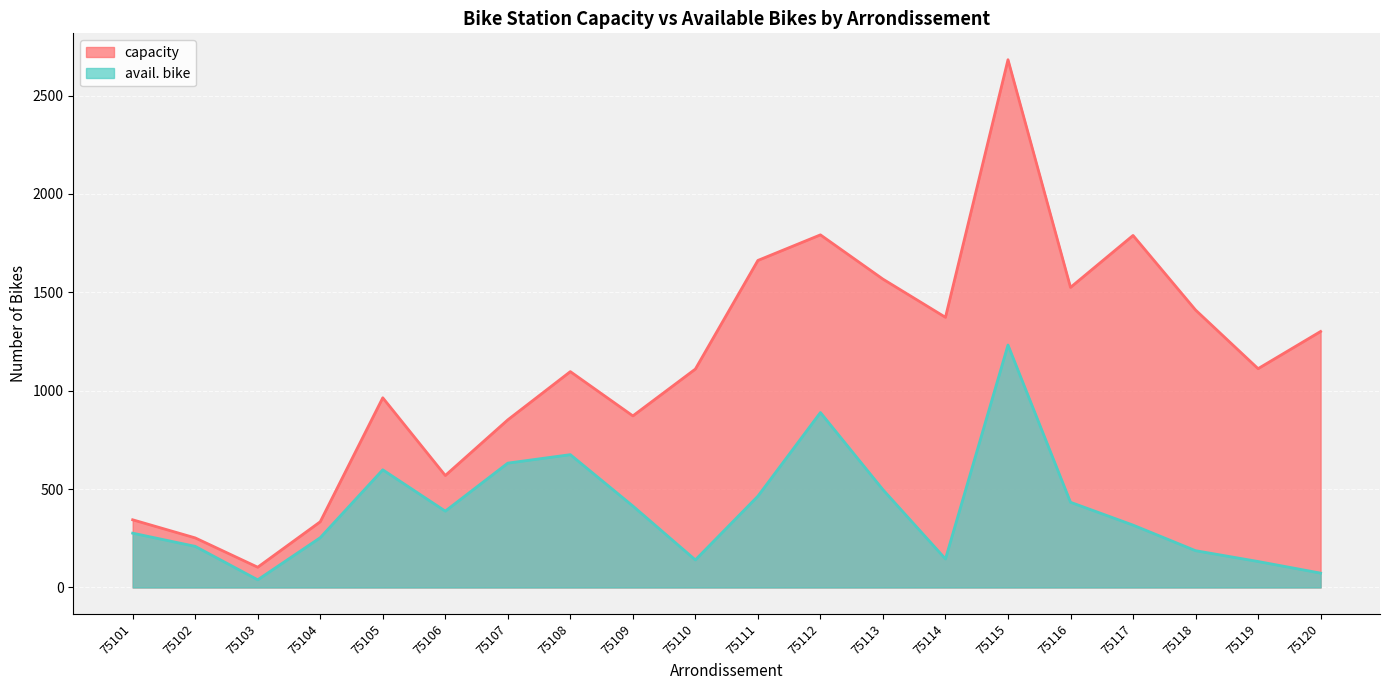

How many interior local peaks does the avail. bike series have?

4